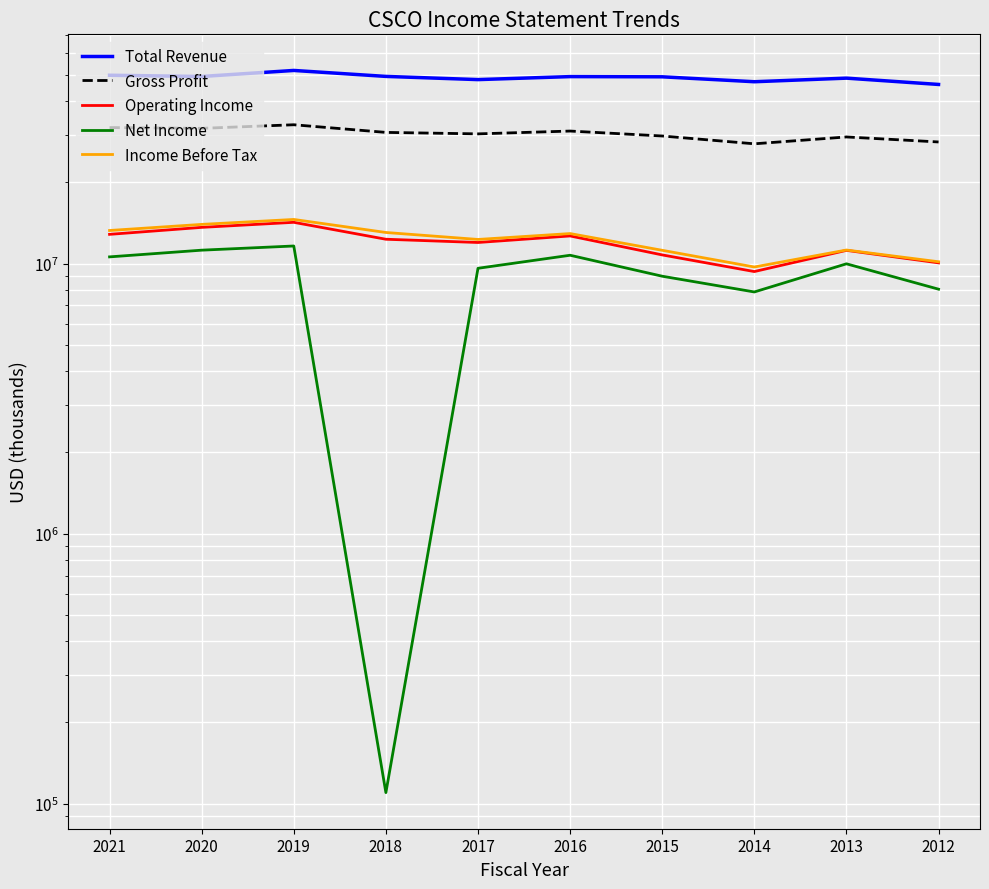

Does the chart display data point markers on the line(s)?

No